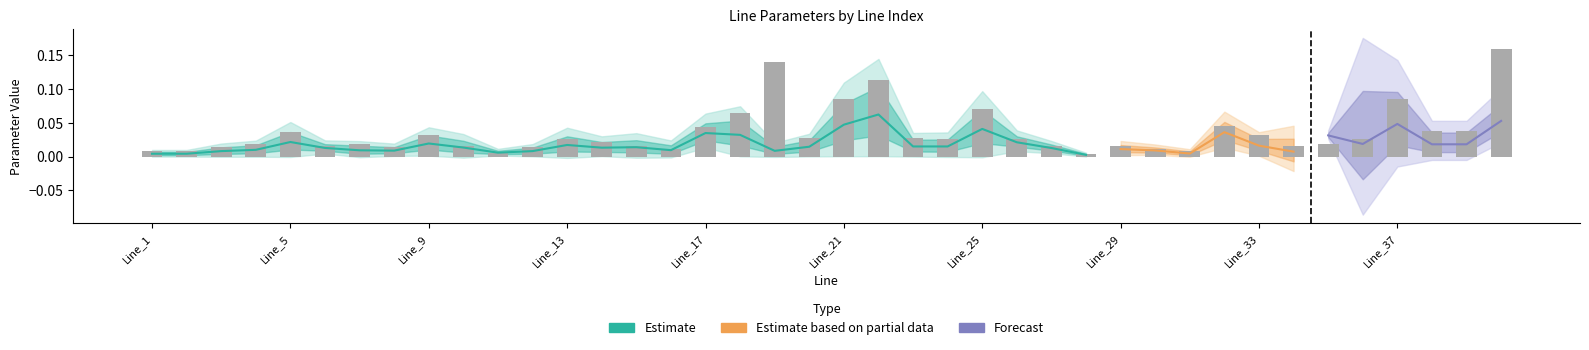

Rank the categories by r value from lowest to highest.

Line_28, Line_11, Line_1, Line_2, Line_31, Line_16, Line_30, Line_3, Line_8, Line_12, Line_6, Line_10, Line_15, Line_27, Line_29, Line_34, Line_4, Line_7, Line_35, Line_14, Line_13, Line_24, Line_26, Line_36, Line_20, Line_23, Line_9, Line_33, Line_5, Line_38, Line_39, Line_17, Line_32, Line_18, Line_25, Line_21, Line_37, Line_22, Line_19, Line_40